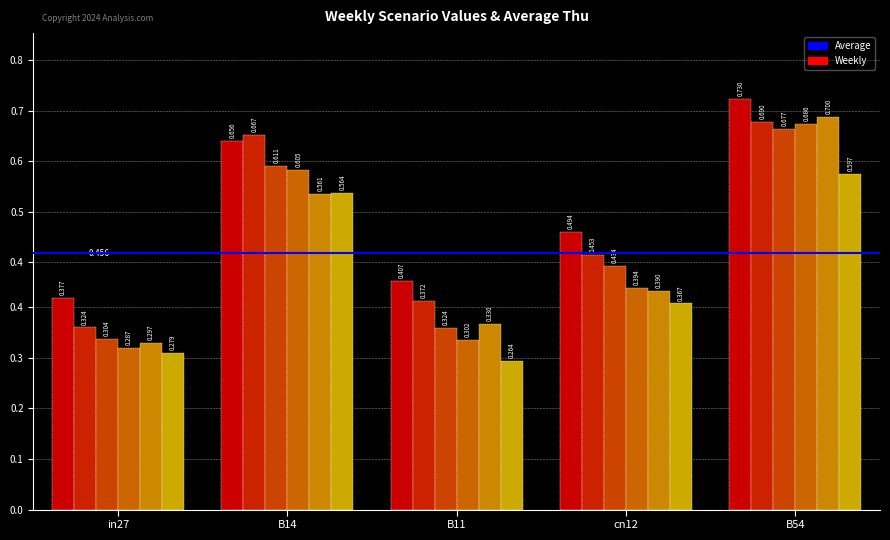

What is the label of the 4th bar from the right?

B14